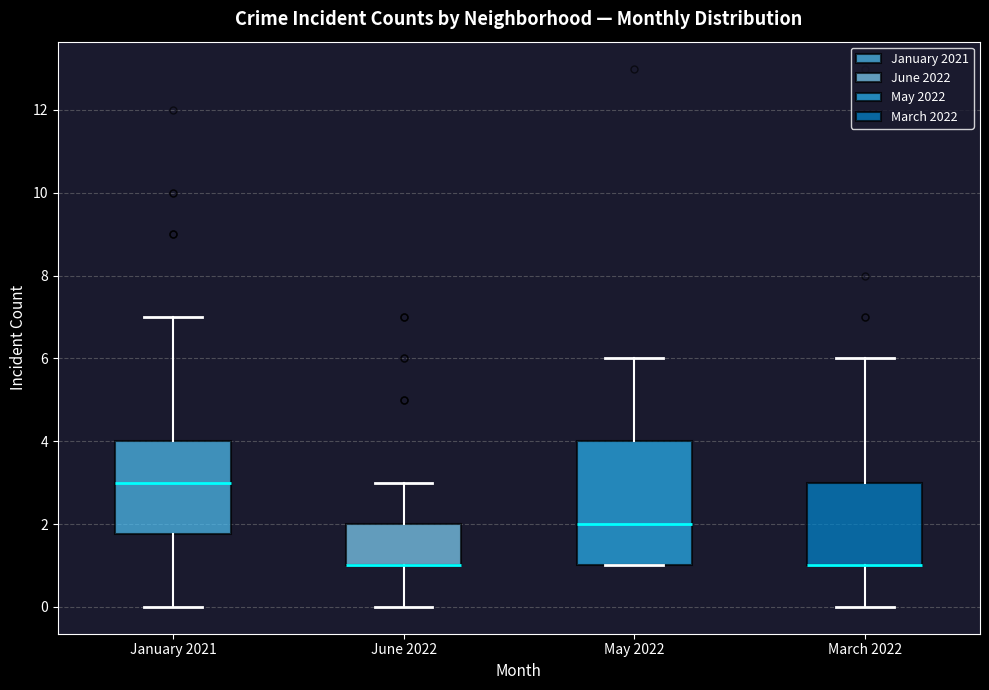

Where does the median line of the box for May 2022 sit on the y-axis? The values are not printed on the chart, so give them approximately, as read against the axis.

2.0